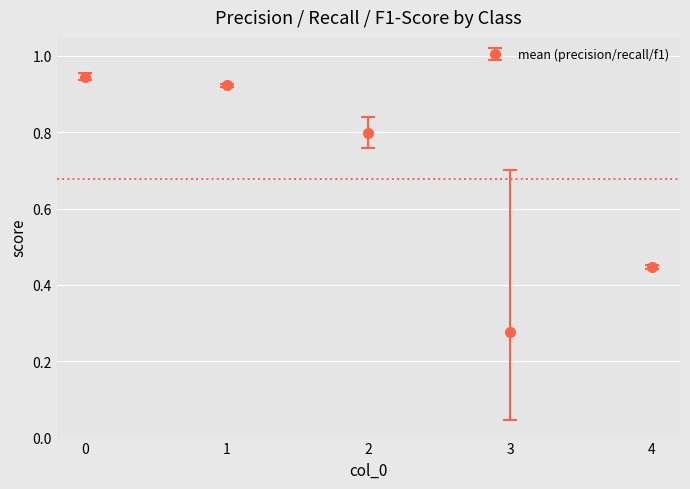

List the labels in order of value, smallest first.

3, 4, 2, 1, 0